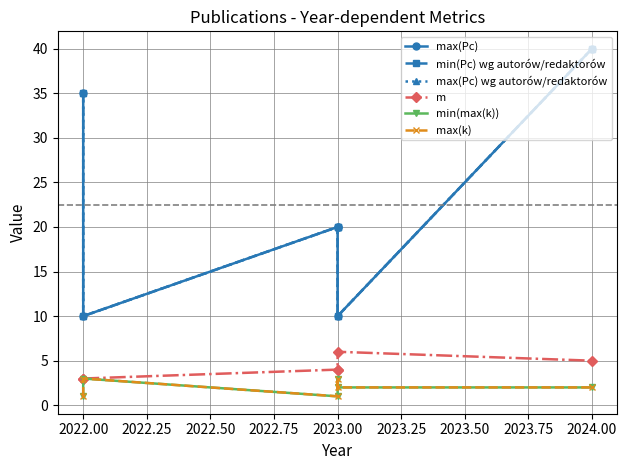

At which label does max(Pc) reach its minimum?

2022.00